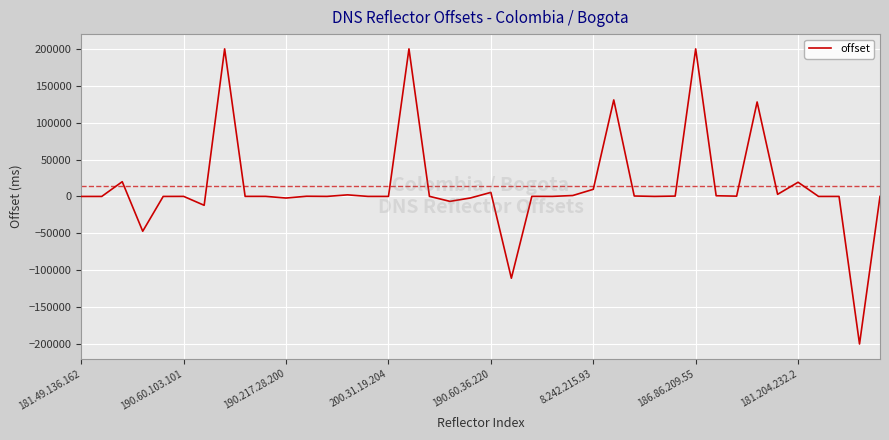

Is this an area chart (filled region under the line)?

No